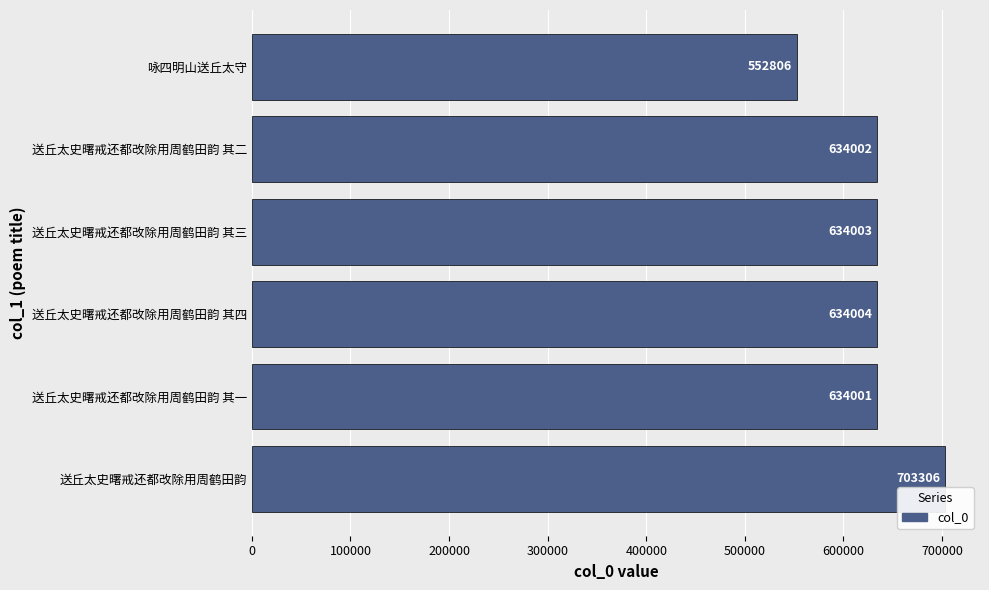

What is the change in value from 送丘太史曙戒还都改除用周鹤田韵 其三 to 送丘太史曙戒还都改除用周鹤田韵?

+69303